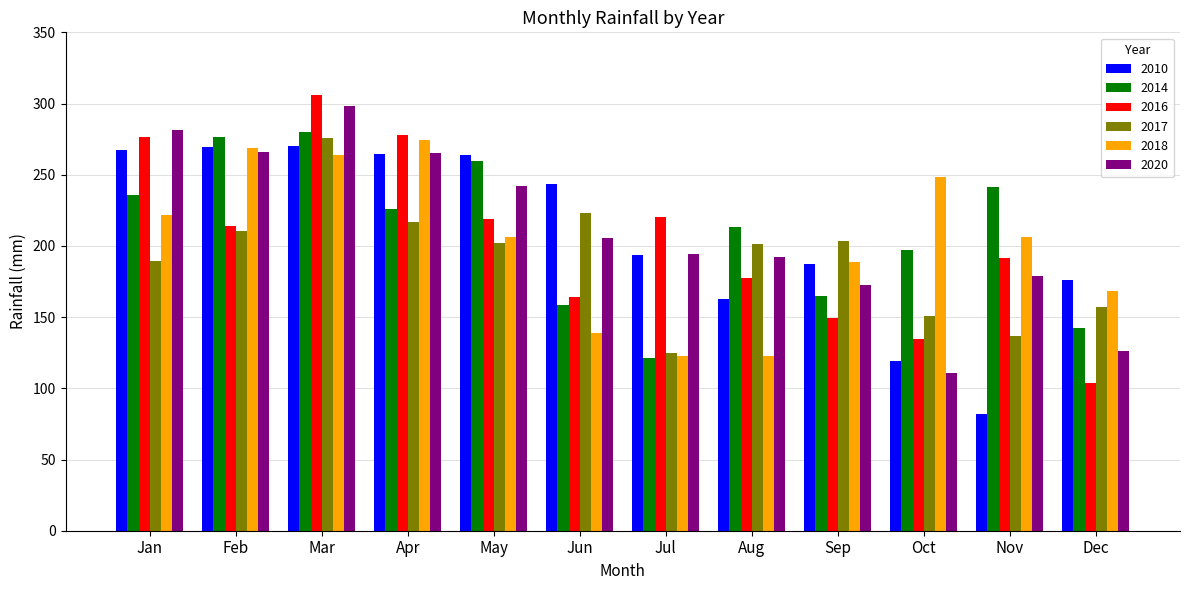

What is the sum of all 2018 values?

2431.3